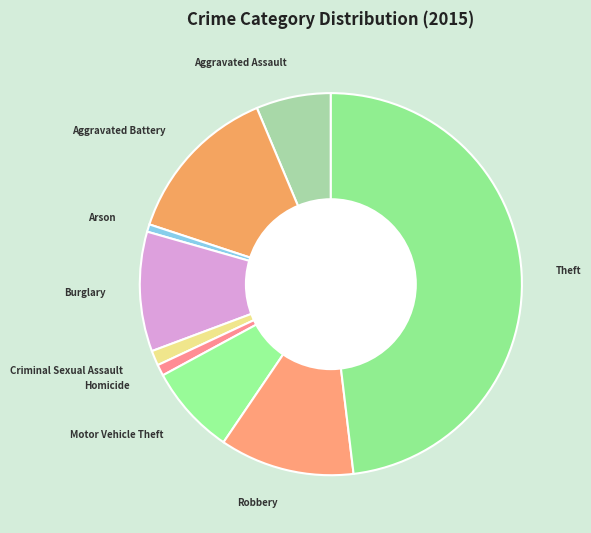

Which slice is the largest?

Theft